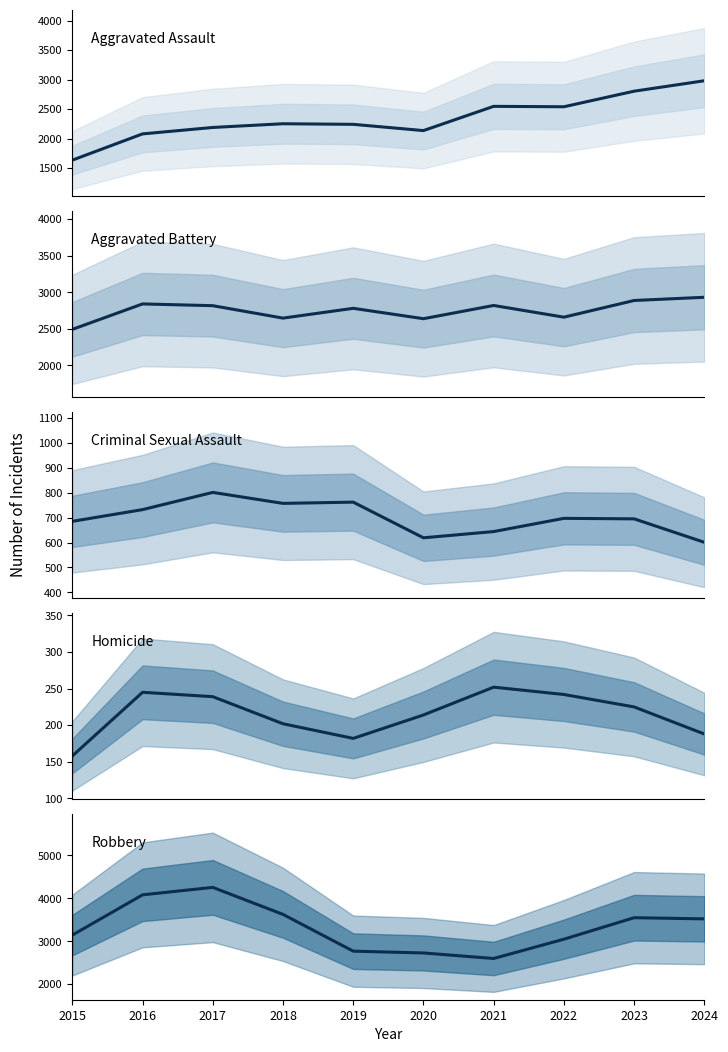

Count the number of data series in this chart.

5